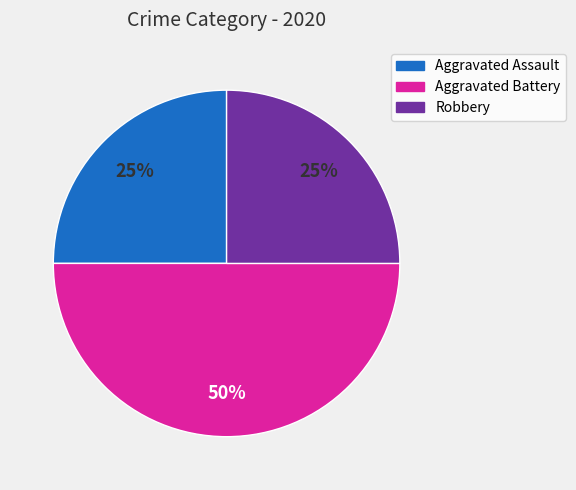

To the nearest percent, what portion does Robbery represent?

25%